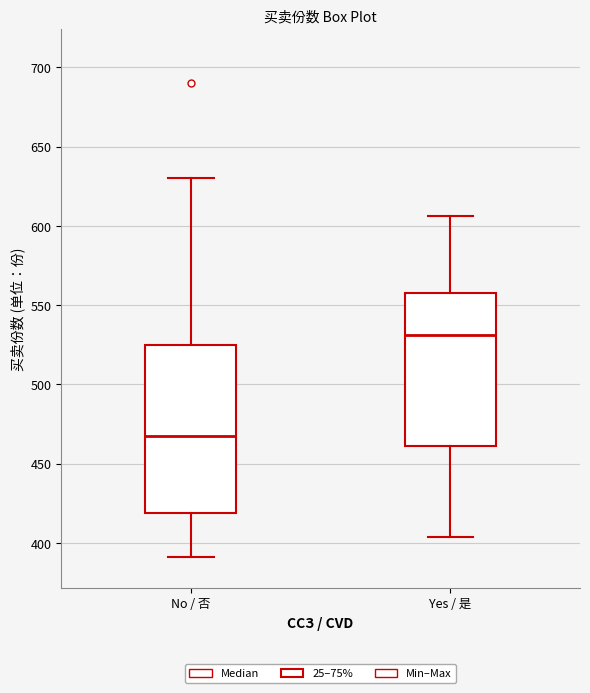

Which box is the tallest, from its lower edge to its upper edge?

No / 否